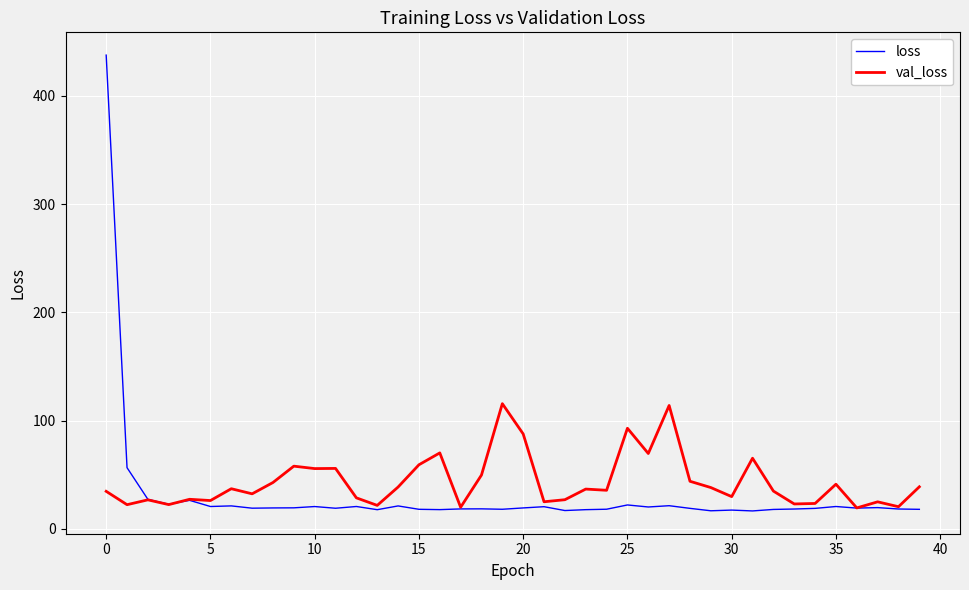

Which series has the widest spread of values?

loss